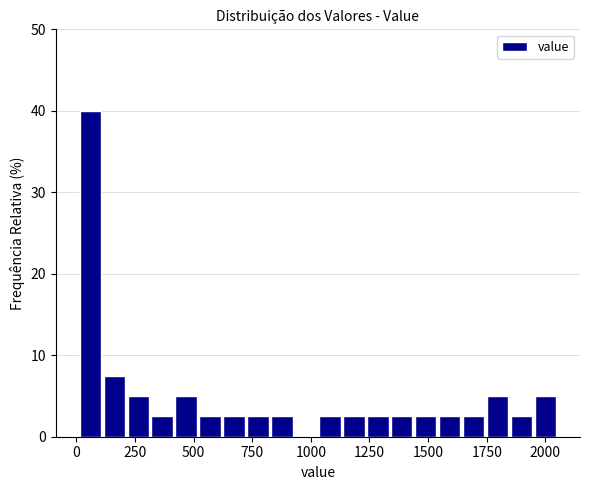

Around what value on the x-axis is the tallest bar? Give the approximate position of its centre, as read against the axis.

50